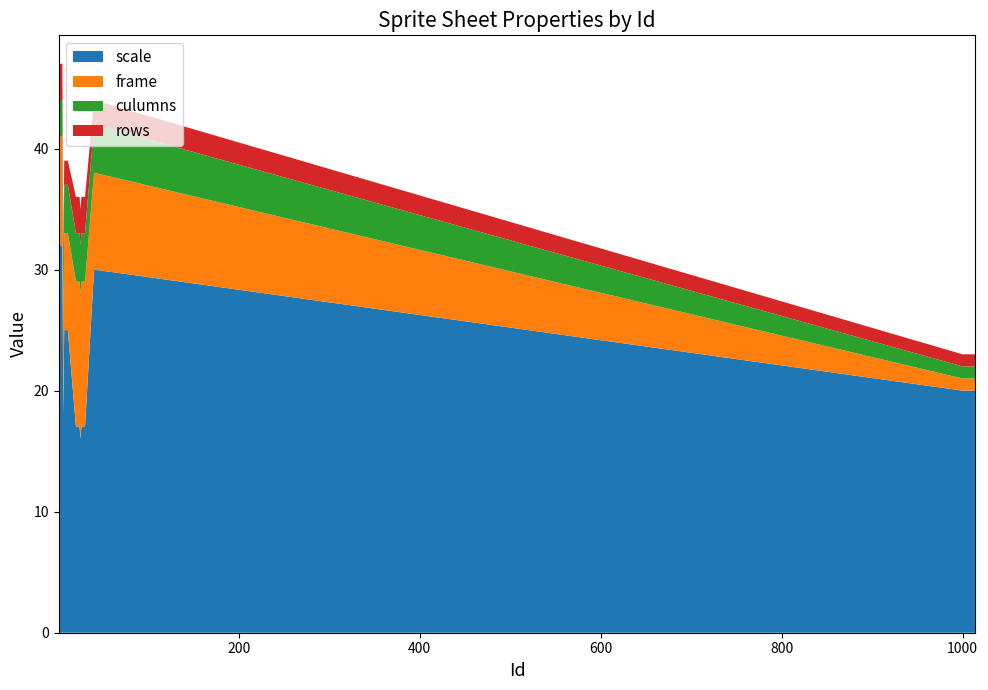

Reading left to right, list all the values displayed in this chart.

scale: 1=32	2=32	3=32	4=32	5=32	6=18	7=25	8=25	9=25	10=25	11=25	20=17	21=17	22=17	23=17	24=17	25=16	26=17	27=17	28=17	29=17	30=17	40=30	1000=20	1001=20	1002=20	1003=20	1004=20	1005=20	1006=20	1007=20	1008=20	1009=20	1010=20	1011=20	1012=20	1013=20	1014=20
frame: 1=9	2=9	3=9	4=9	5=9	6=8	7=8	8=8	9=8	10=8	11=8	20=12	21=12	22=12	23=12	24=12	25=12	26=12	27=12	28=12	29=12	30=12	40=8	1000=1	1001=1	1002=1	1003=1	1004=1	1005=1	1006=1	1007=1	1008=1	1009=1	1010=1	1011=1	1012=1	1013=1	1014=1
culumns: 1=3	2=3	3=3	4=3	5=3	6=4	7=4	8=4	9=4	10=4	11=4	20=4	21=4	22=4	23=4	24=4	25=4	26=4	27=4	28=4	29=4	30=4	40=4	1000=1	1001=1	1002=1	1003=1	1004=1	1005=1	1006=1	1007=1	1008=1	1009=1	1010=1	1011=1	1012=1	1013=1	1014=1
rows: 1=3	2=3	3=3	4=3	5=3	6=2	7=2	8=2	9=2	10=2	11=2	20=3	21=3	22=3	23=3	24=3	25=3	26=3	27=3	28=3	29=3	30=3	40=2	1000=1	1001=1	1002=1	1003=1	1004=1	1005=1	1006=1	1007=1	1008=1	1009=1	1010=1	1011=1	1012=1	1013=1	1014=1